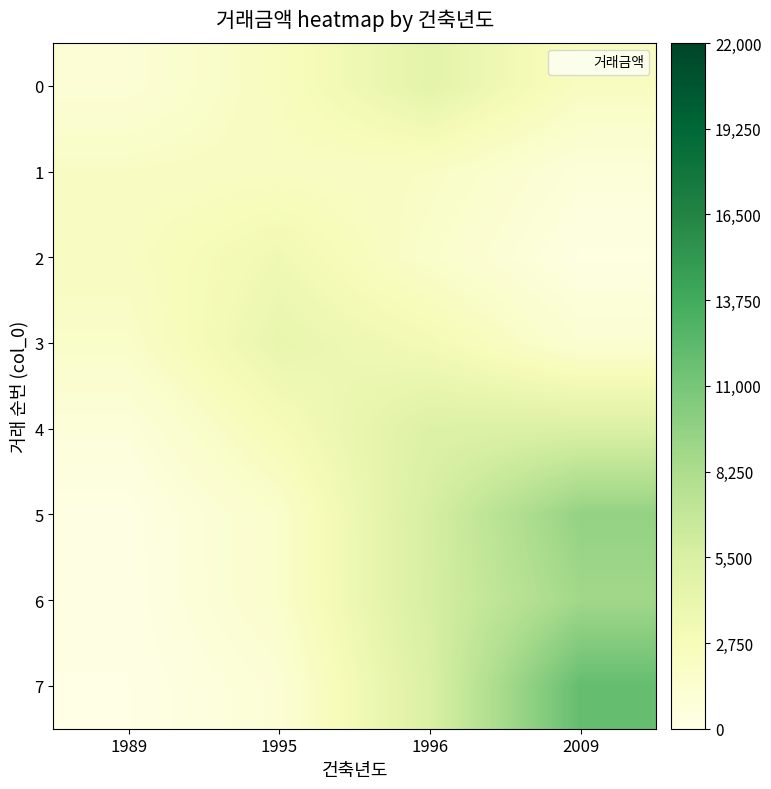

Which series has the largest total across all categories?

7